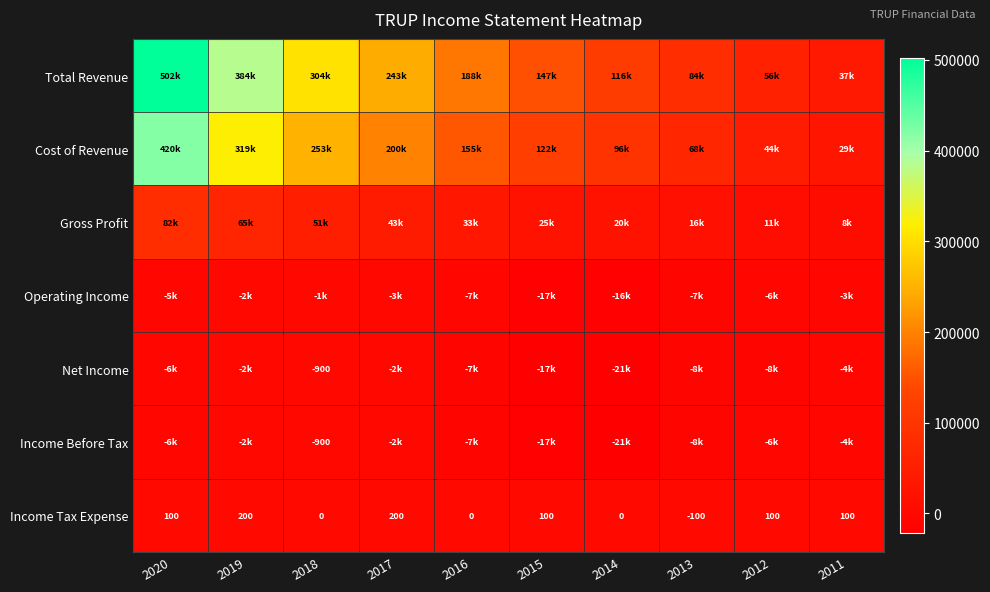

What is the total value across all series at 2018?

605200